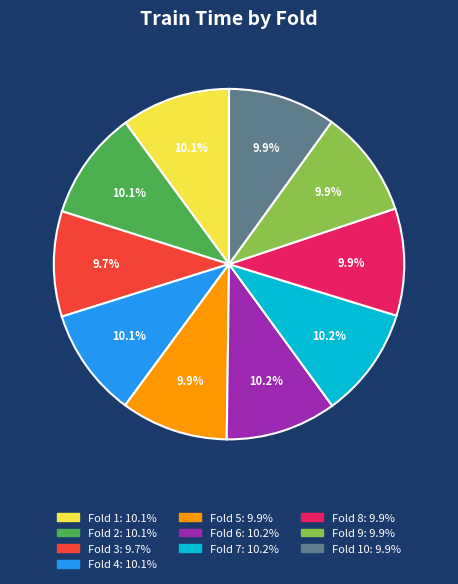

Is there a majority slice in this chart?

No